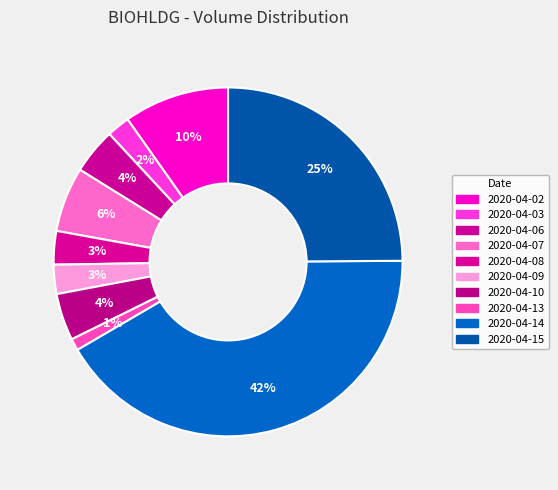

What is the total percentage of 2020-04-06 and 2020-04-07?

10.2%